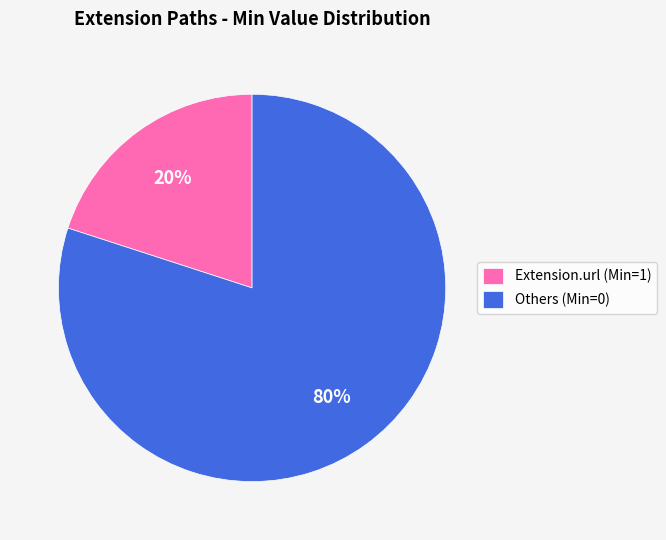

To the nearest percent, what is the difference between the largest and smallest slice percentages?

60%